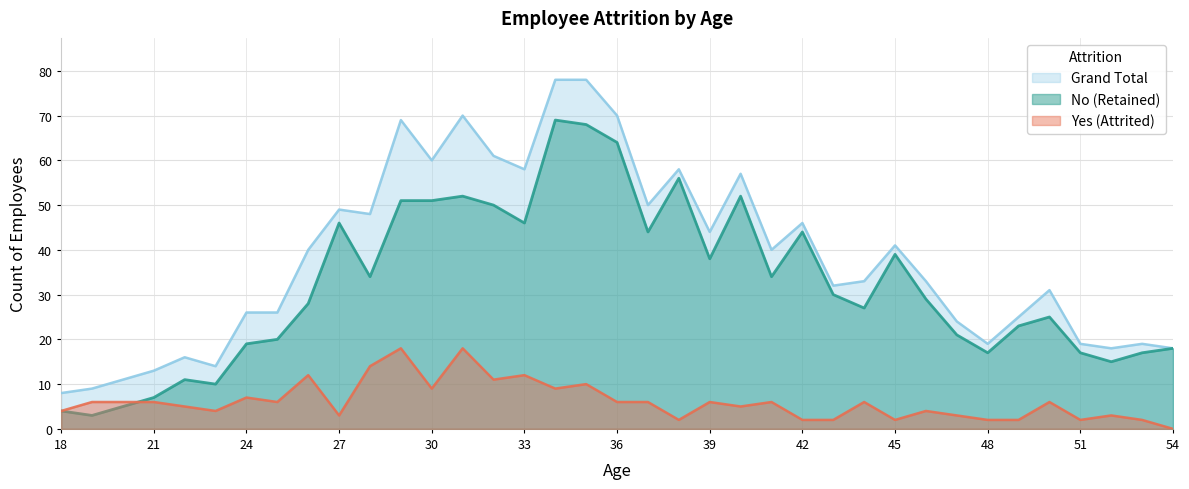

How many data points in No are less than 29?

18